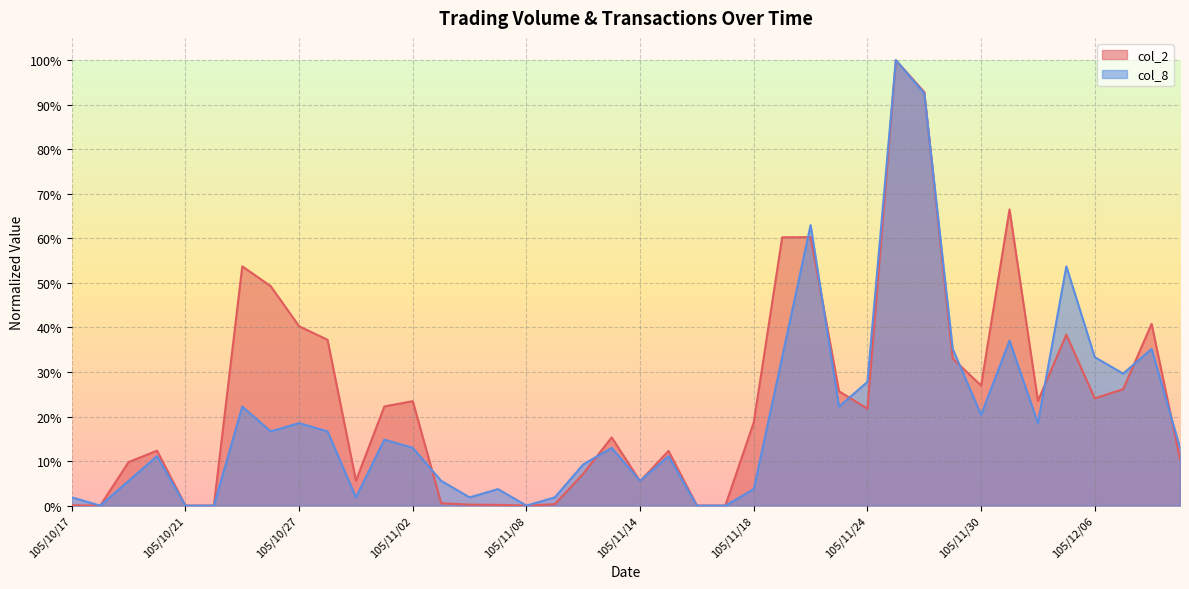

What is the difference between the highest and lowest values at 105/12/06?

0.1